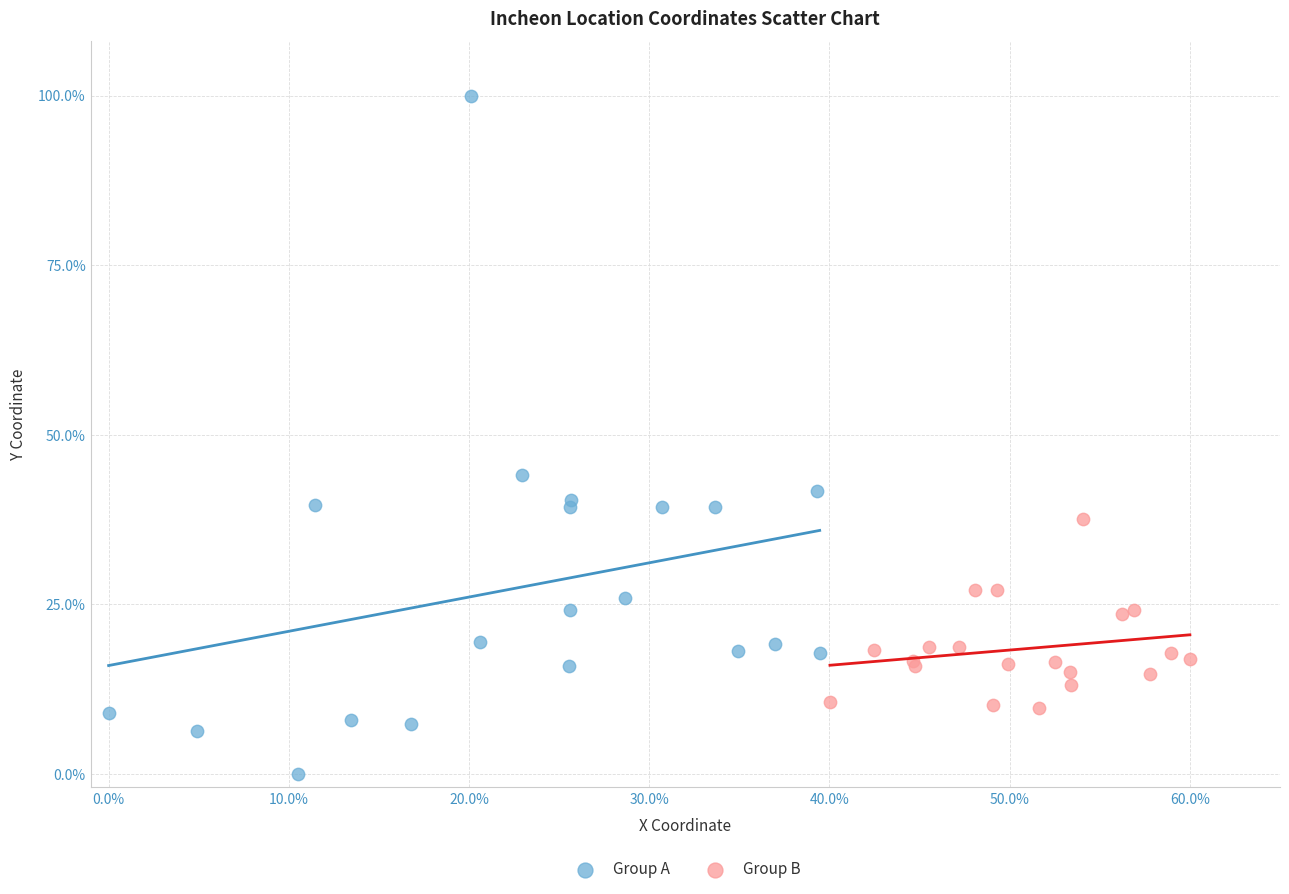

What are all the series names shown in the legend?

Group A, Group B